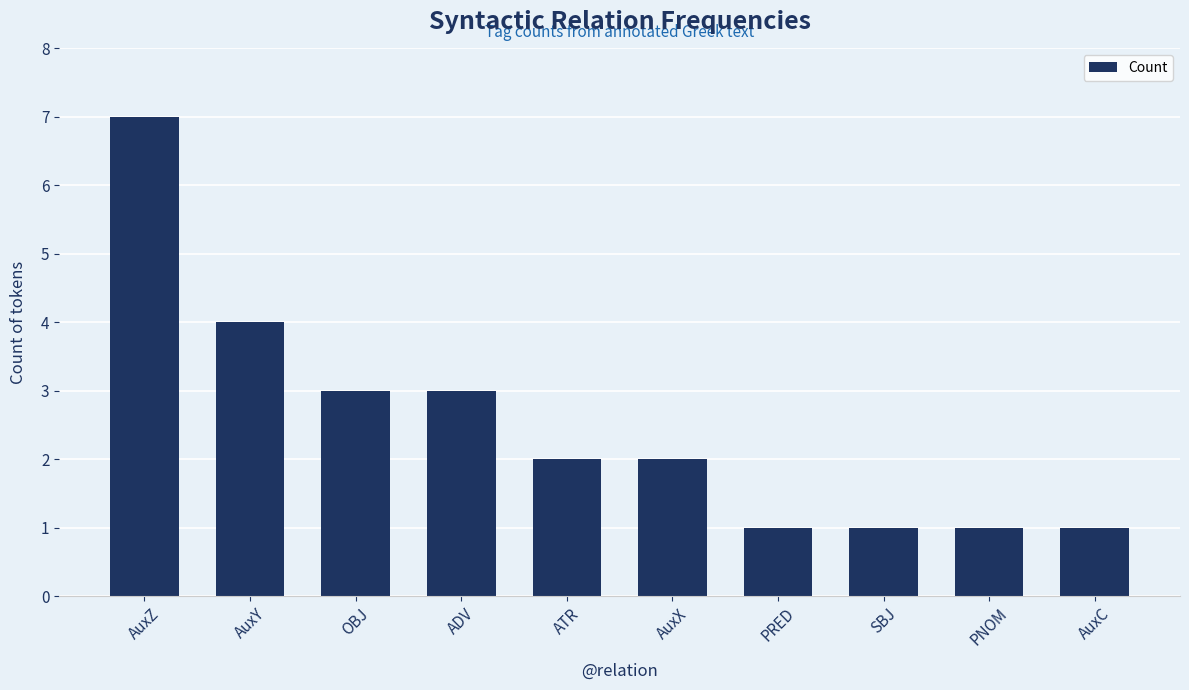

Which category has the highest value across all series?

AuxZ